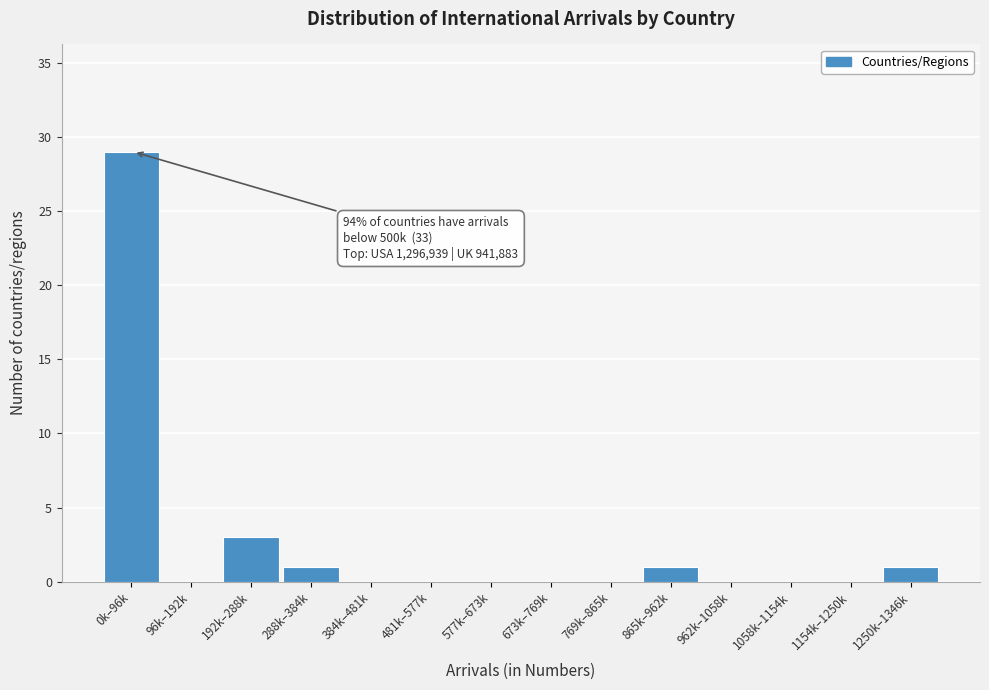

Reading left to right, extract all data points from this chart.

0k–96k=29	96k–192k=0	192k–288k=3	288k–384k=1	384k–481k=0	481k–577k=0	577k–673k=0	673k–769k=0	769k–865k=0	865k–962k=1	962k–1058k=0	1058k–1154k=0	1154k–1250k=0	1250k–1346k=1